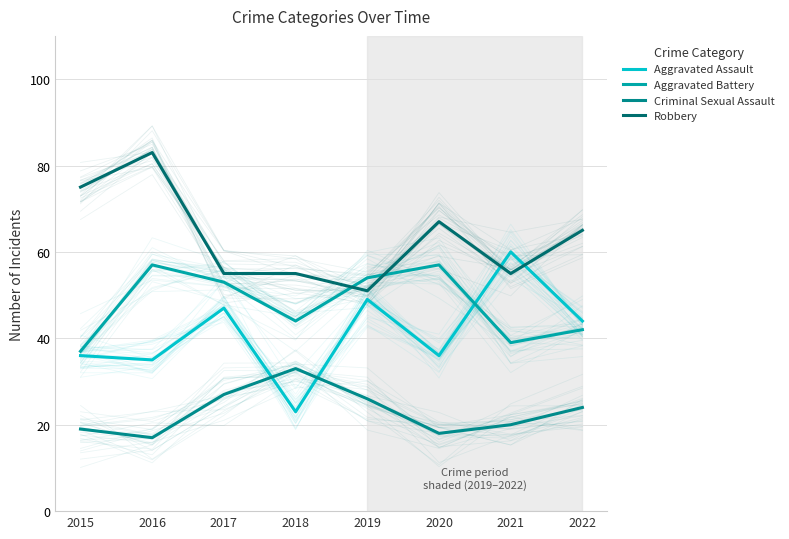

How many distinct data groups are displayed?

4